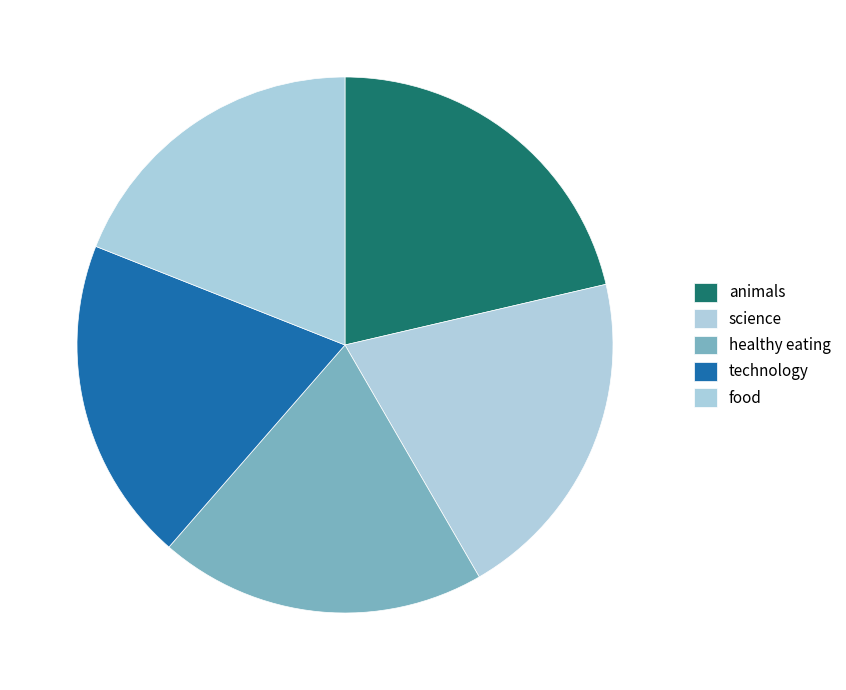

Does food represent more than half of the total?

No